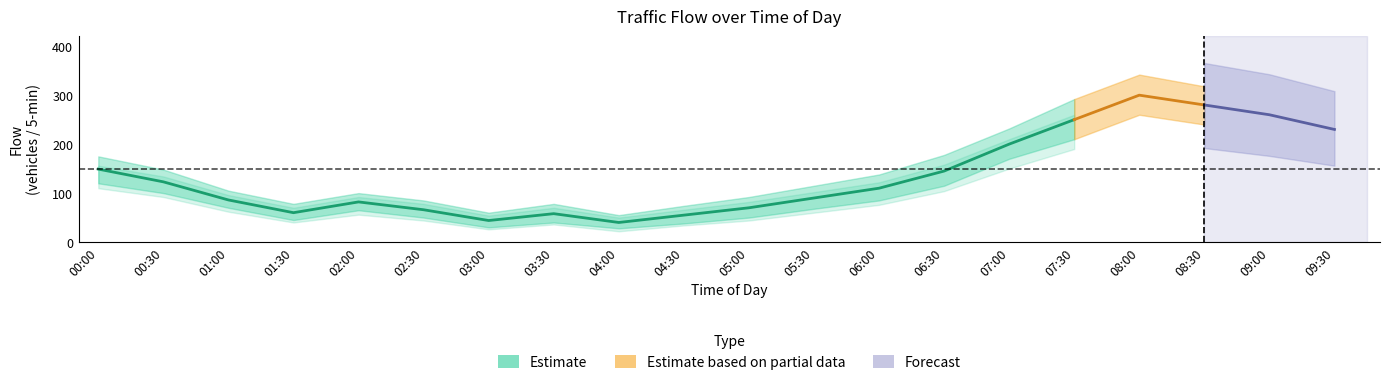

What is the minimum value for Flow?

40.0